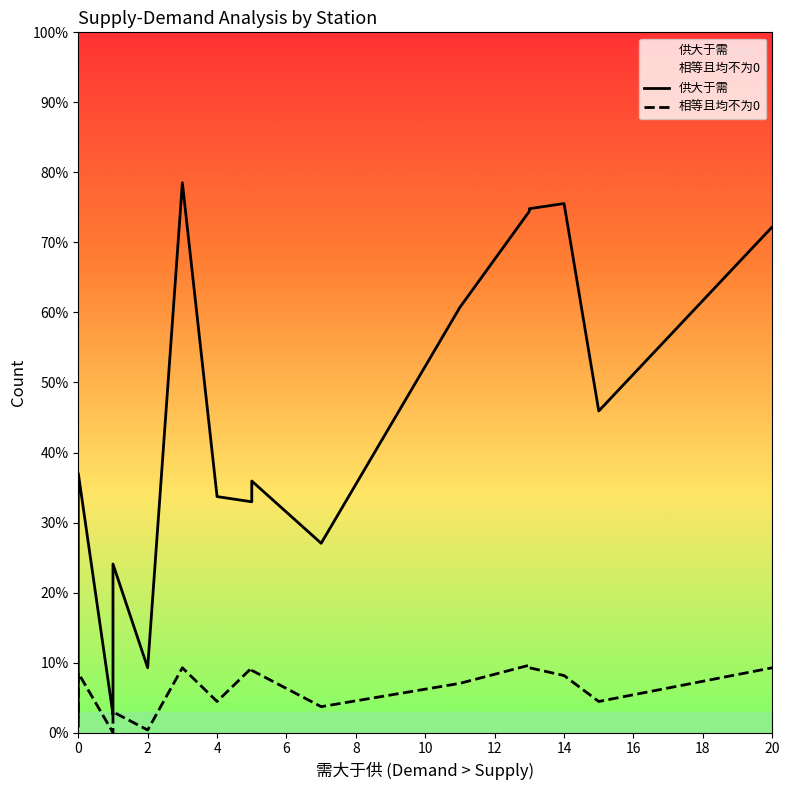

What are all the series names shown in the legend?

供大于需, 相等且均不为0